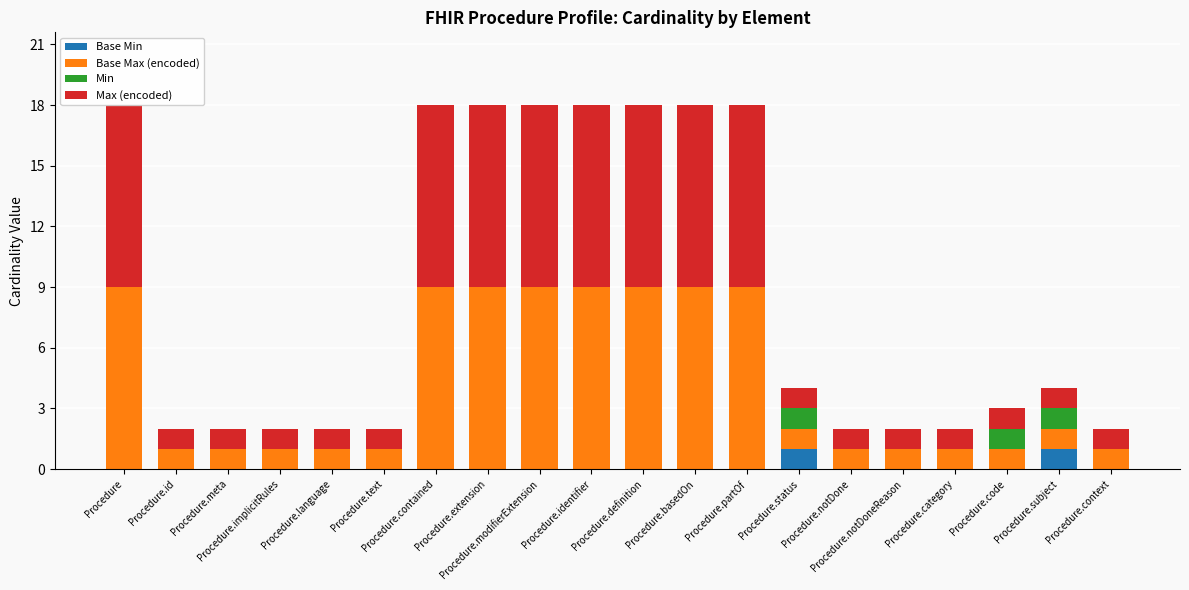

List the series in order of their peak value, lowest first.

Base Min, Min, Base Max (encoded), Max (encoded)